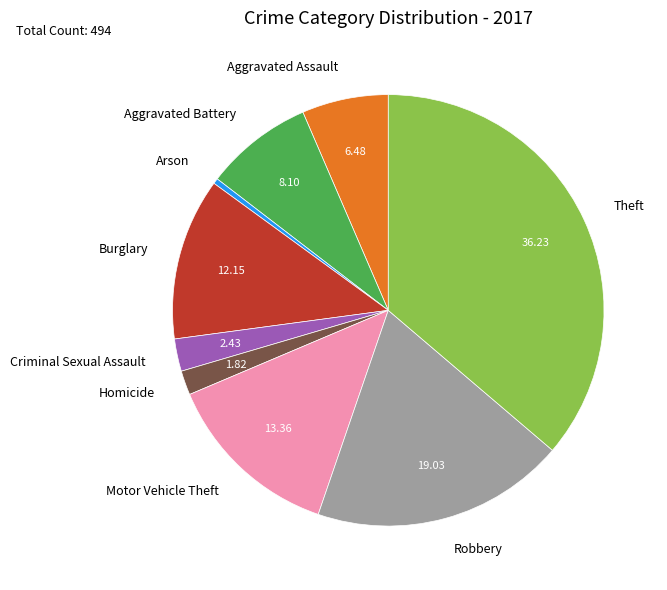

Is the sum of Arson and Criminal Sexual Assault greater than half?

No